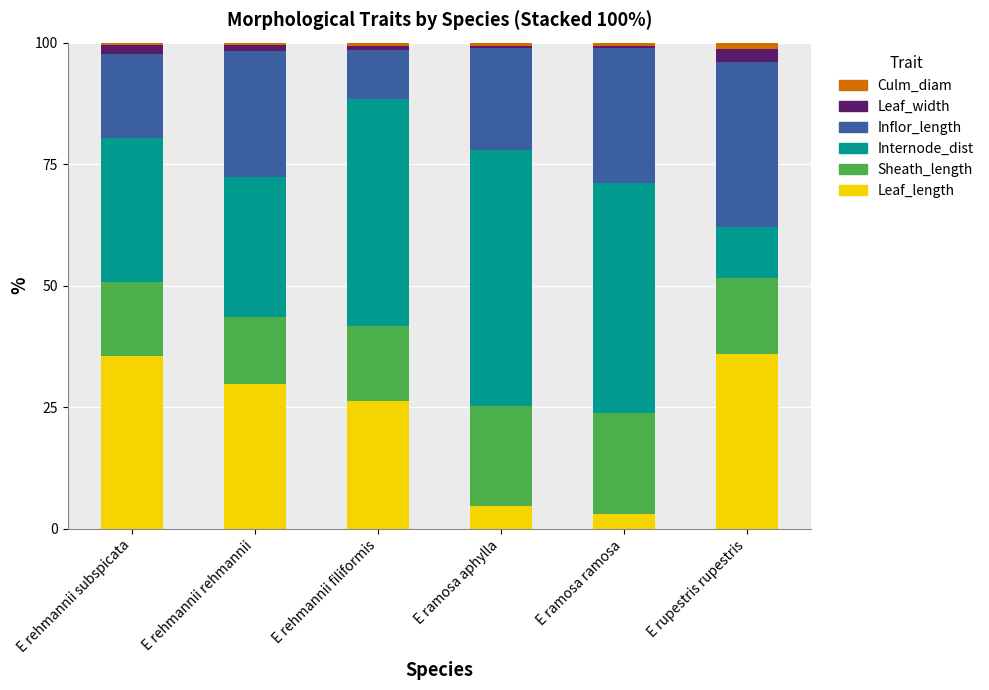

What is the minimum value for Leaf_length?

3.1